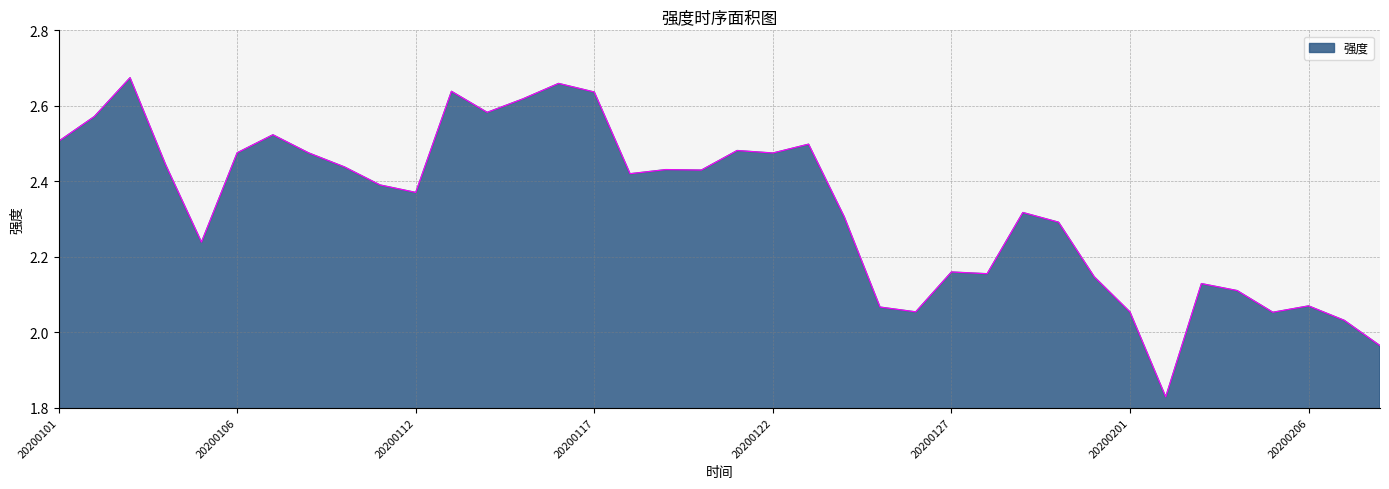

What is the difference between the maximum and minimum values?

0.8